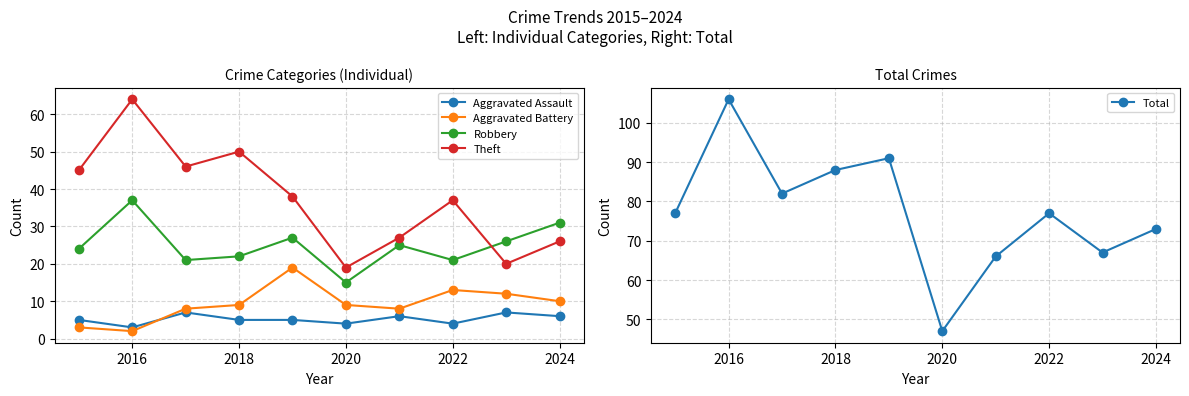

How many interior local peaks does the Robbery series have?

3